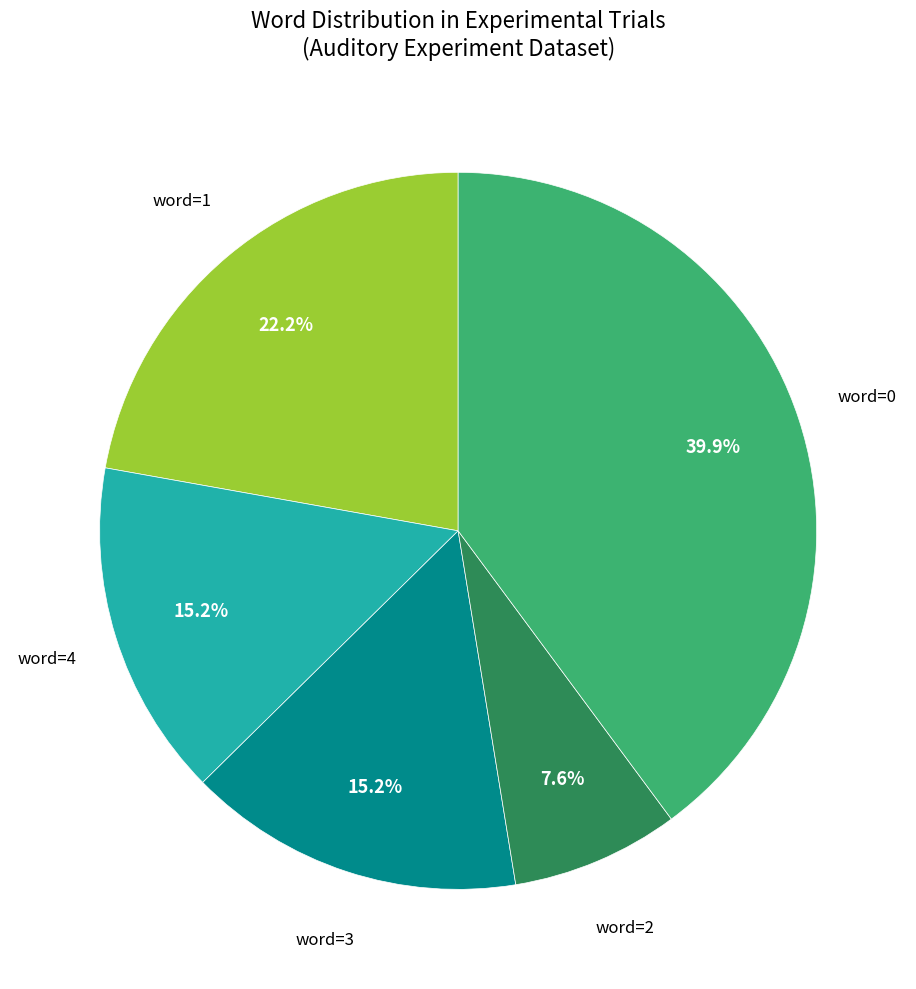

Is there a majority slice in this chart?

No